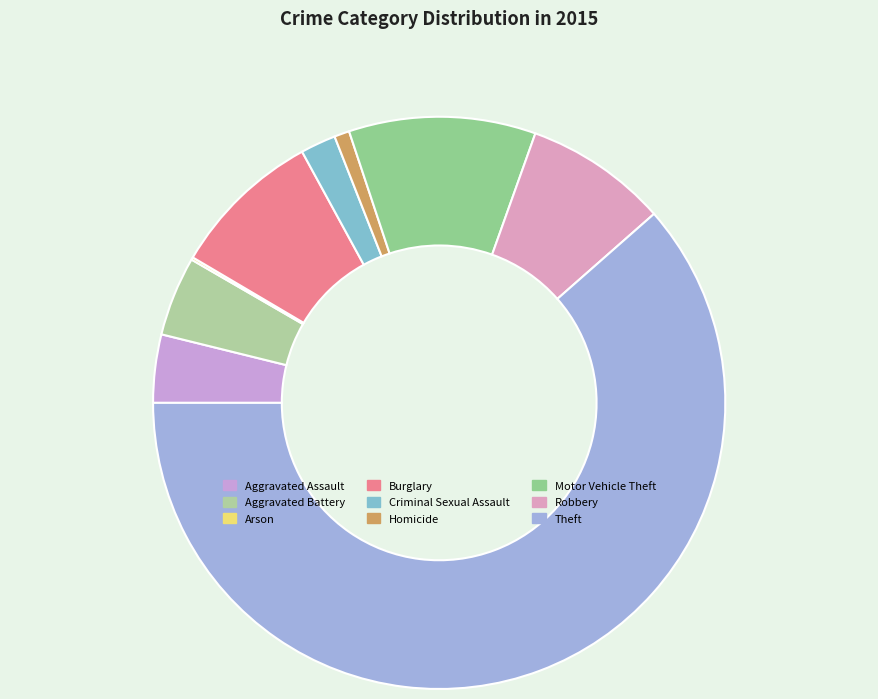

Rank the categories by value from lowest to highest.

Arson, Homicide, Criminal Sexual Assault, Aggravated Assault, Aggravated Battery, Robbery, Burglary, Motor Vehicle Theft, Theft